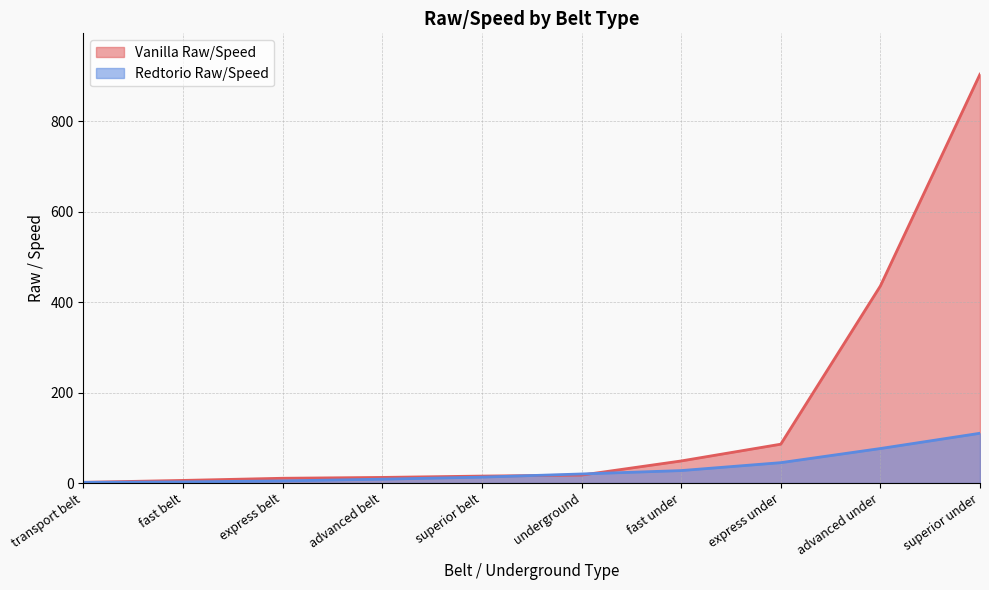

What is the sum of the Redtorio Raw/Speed values at transport belt and express under?

46.5